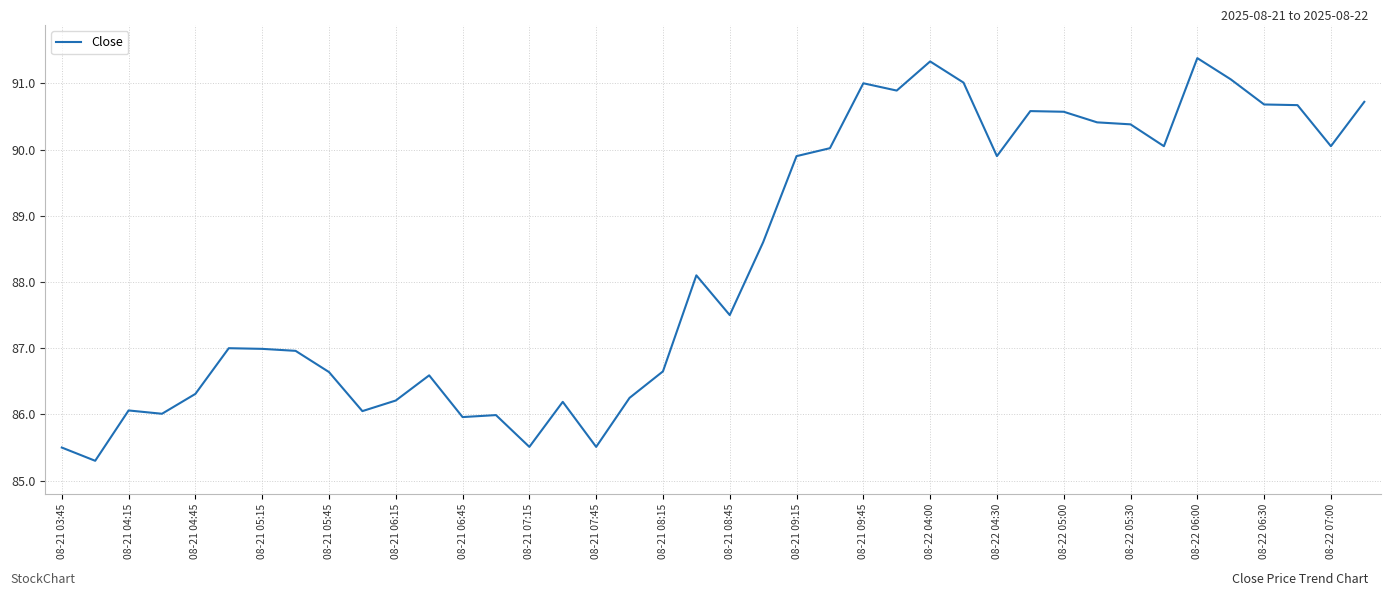

What is the maximum value shown in the chart?

91.4